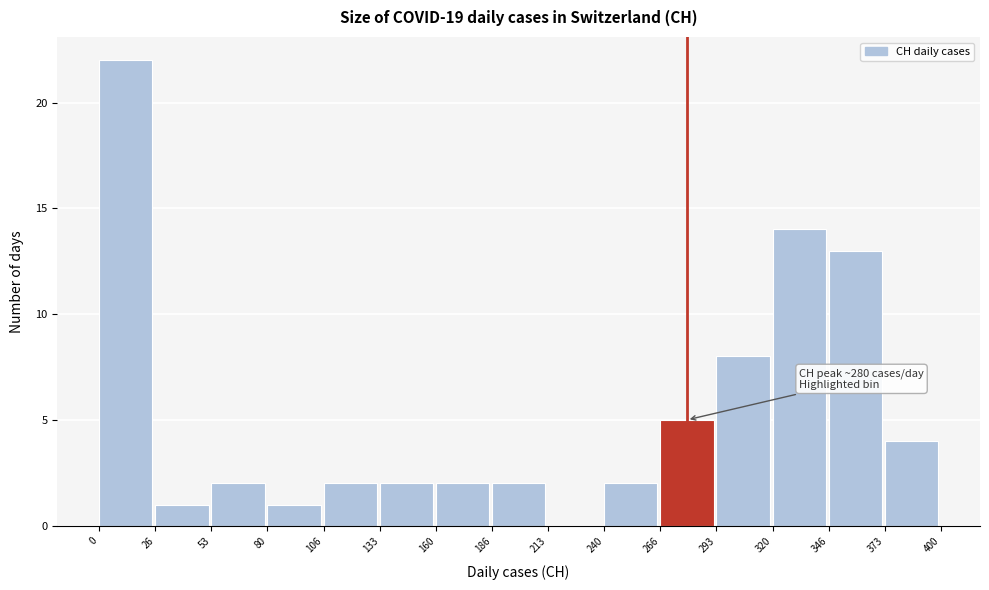

Which range on the x-axis has the tallest bar?

0 to 26